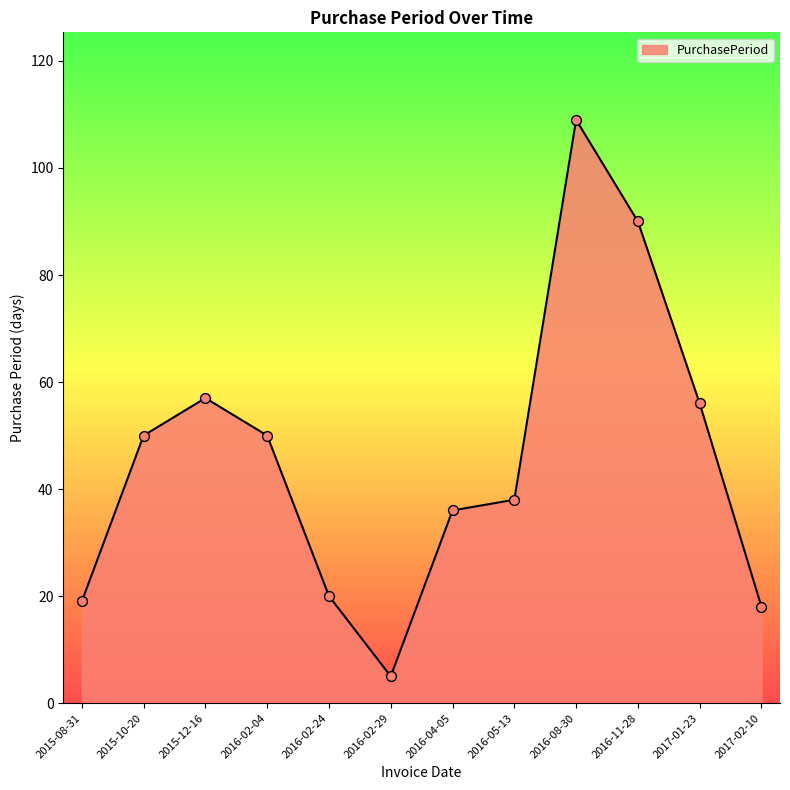

Between 2016-02-04 and 2015-08-31, which is larger?

2016-02-04